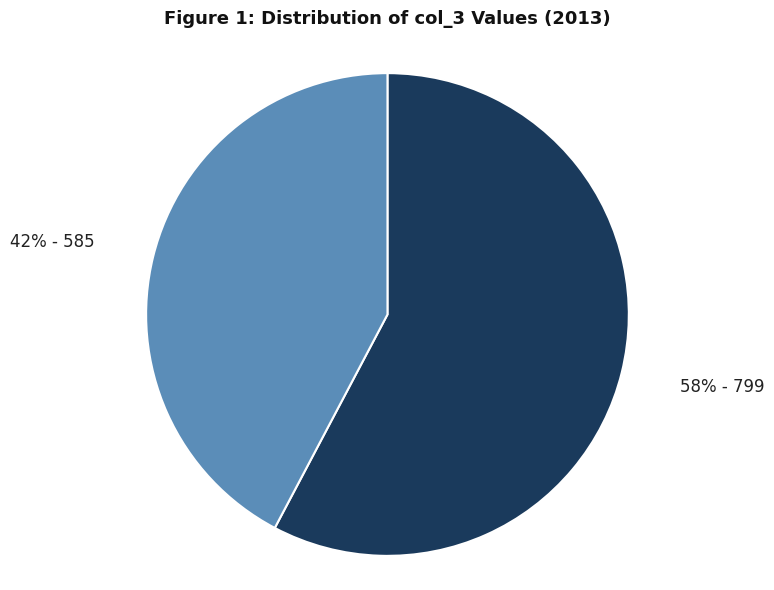

To the nearest percent, what is the average slice percentage?

50%